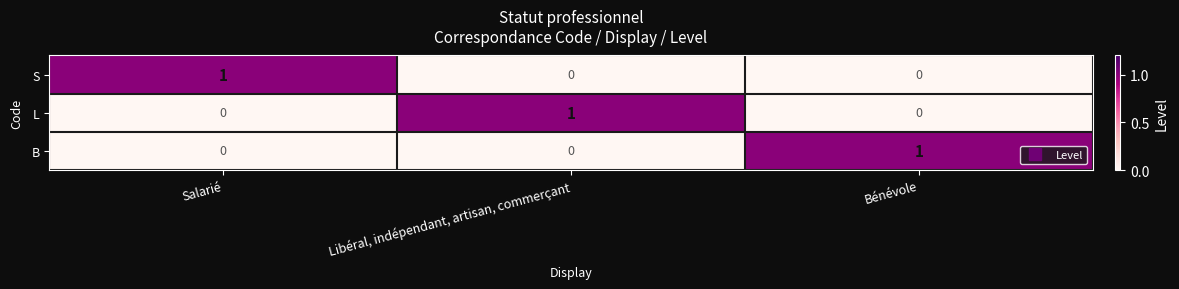

How many distinct data groups are displayed?

3